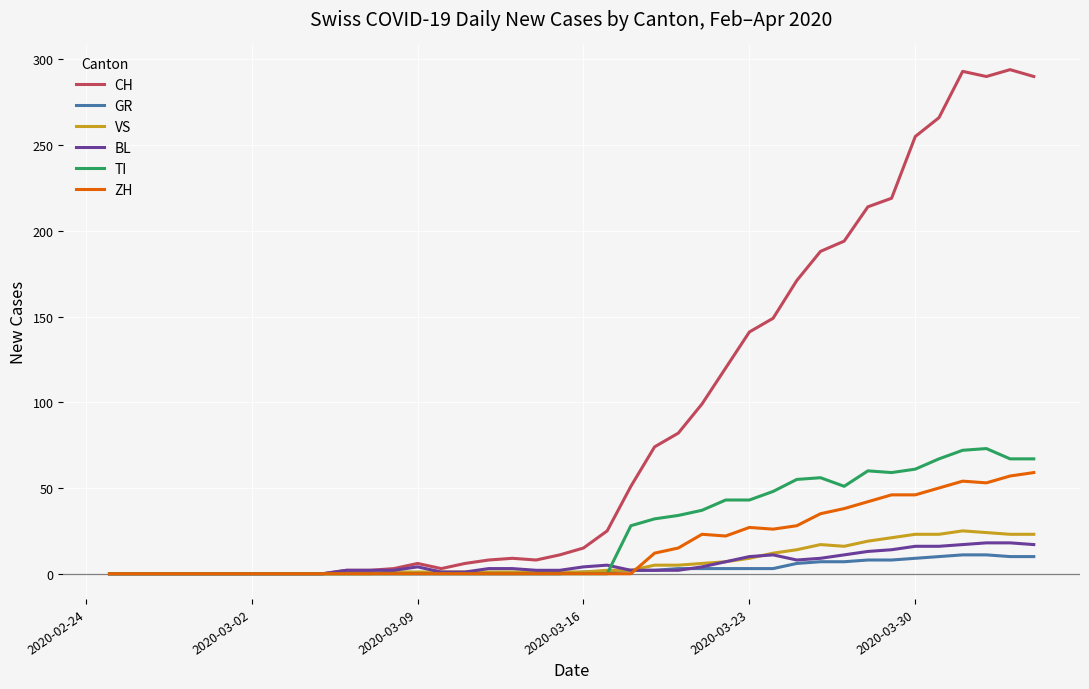

Which series has the widest spread of values?

CH